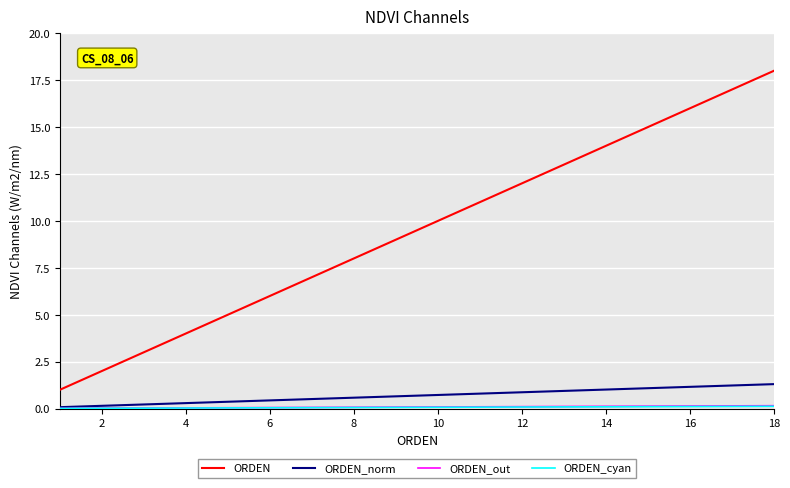

Which series has the largest total across all categories?

ORDEN